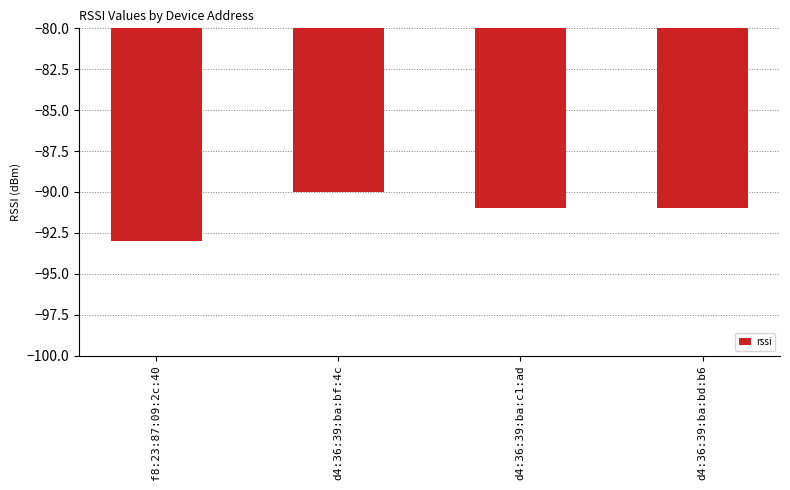

Does the chart contain stacked bars?

No